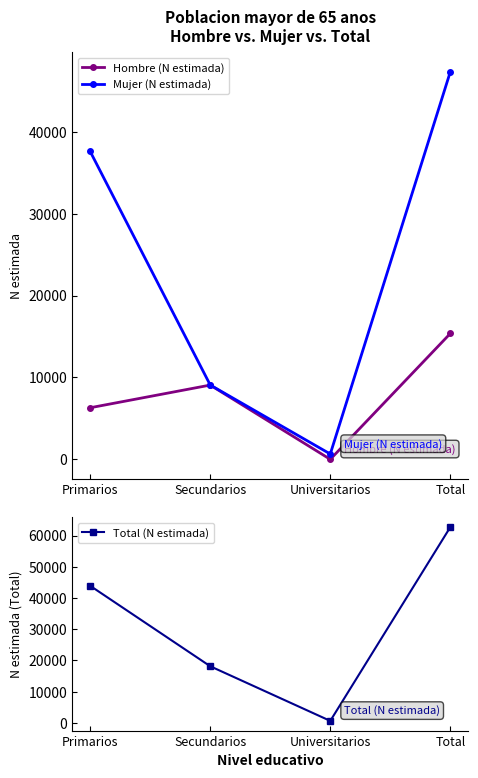

At how many categories does at least one series exceed 60626?

1